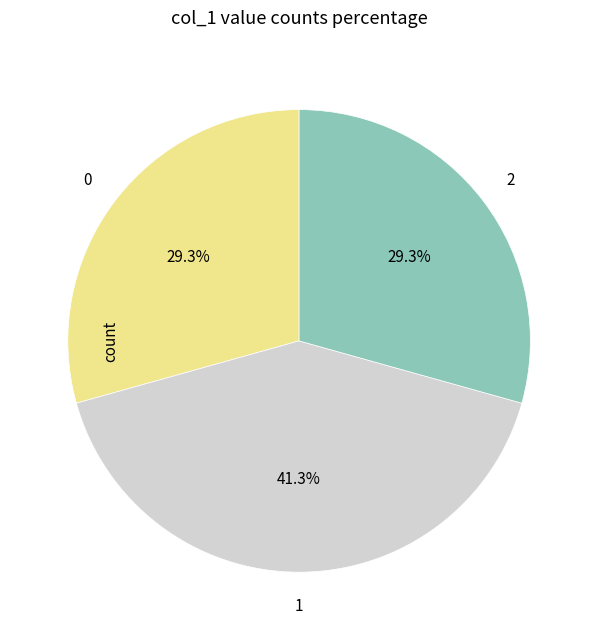

To the nearest percent, what is the average slice percentage?

33%